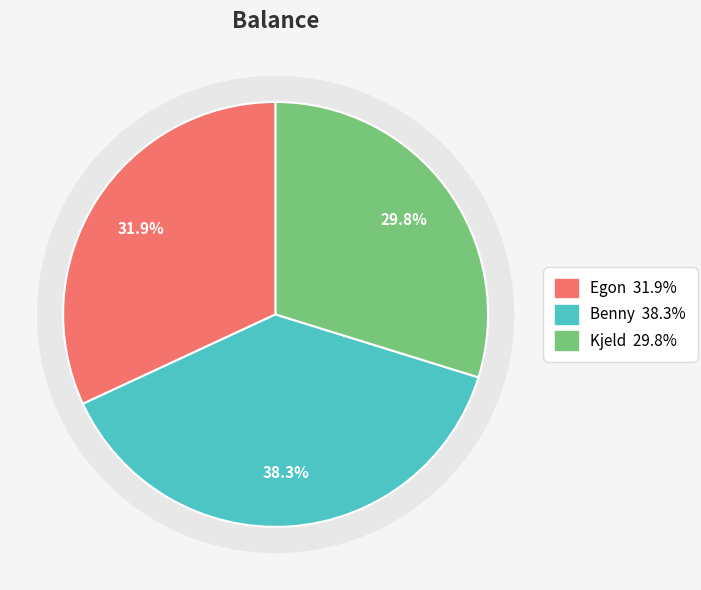

What is the ratio of the value at Egon to the value at Kjeld?

1.1